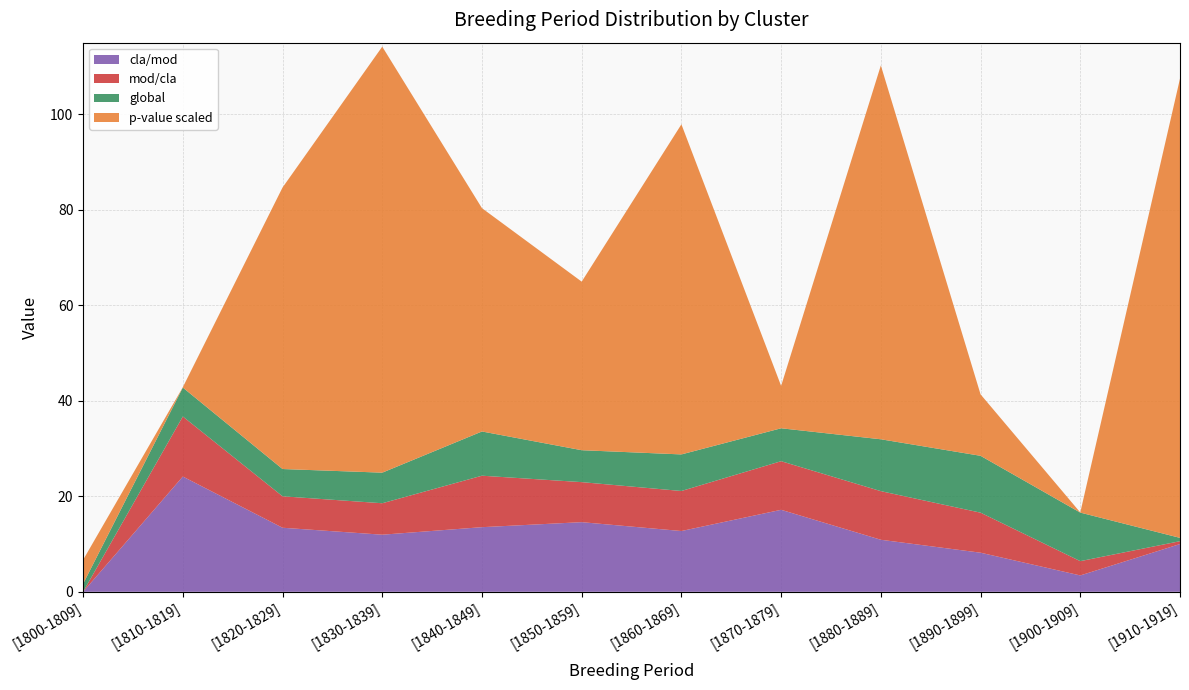

Reading left to right, extract all data points from this chart.

cla/mod: 0.0	24.1	13.4	12.0	13.5	14.6	12.7	17.2	10.9	8.2	3.4	10.0
mod/cla: 0.0	12.6	6.6	6.6	10.8	8.4	8.4	10.2	10.2	8.4	3.0	0.6
global: 1.7	6.1	5.7	6.4	9.3	6.7	7.7	6.9	10.9	11.9	10.2	0.7
p-value scaled: 5.0	0.1	59.0	89.2	46.8	35.3	69.1	8.9	78.3	12.9	0.0	96.2